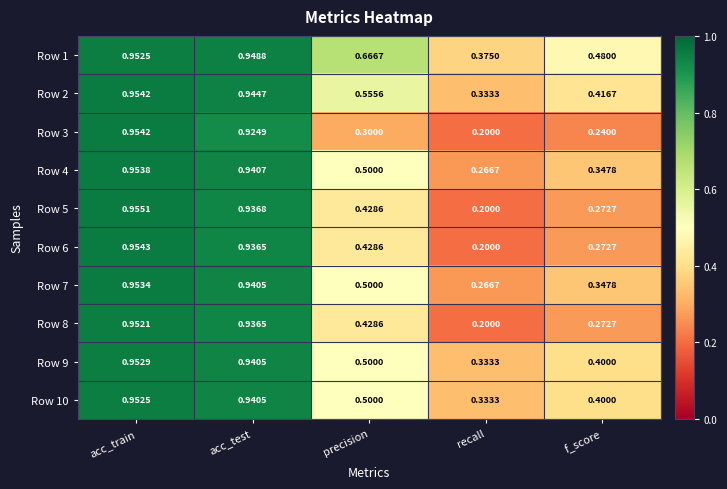

At which label does Row 9 reach its minimum?

recall